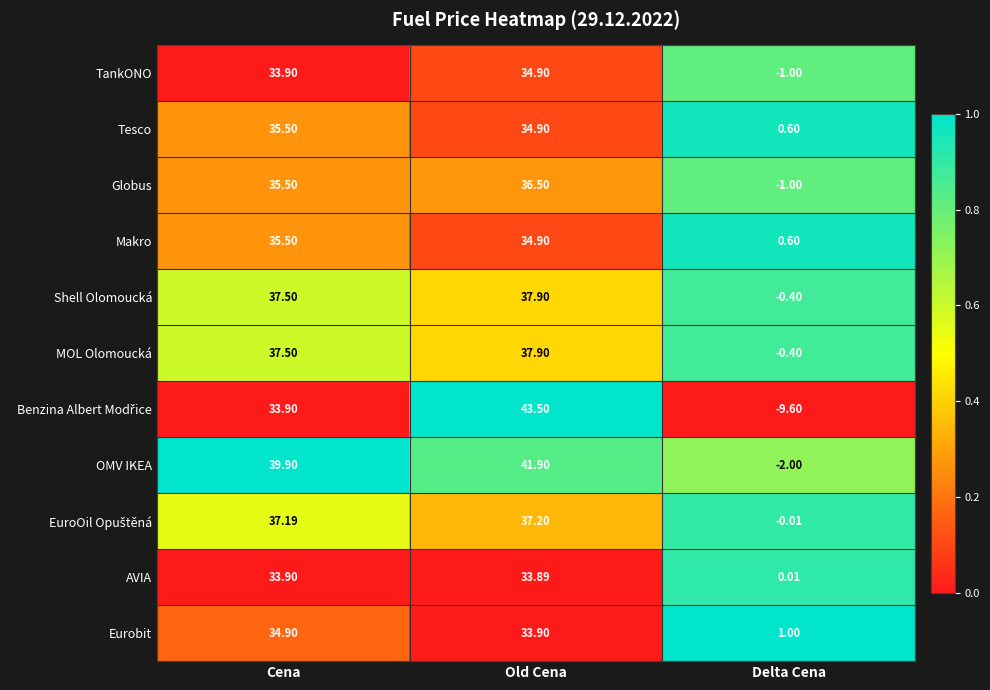

Rank the categories by TankONO value from highest to lowest.

Old Cena, Cena, Delta Cena